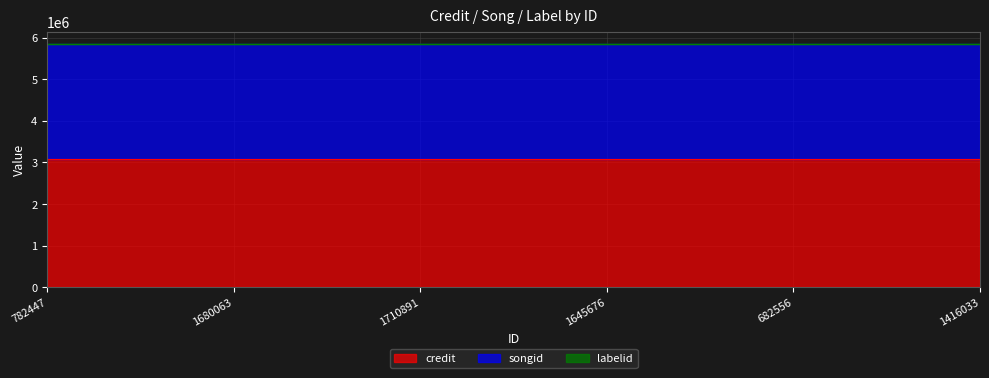

At which label is songid closest to 2753494?

782447